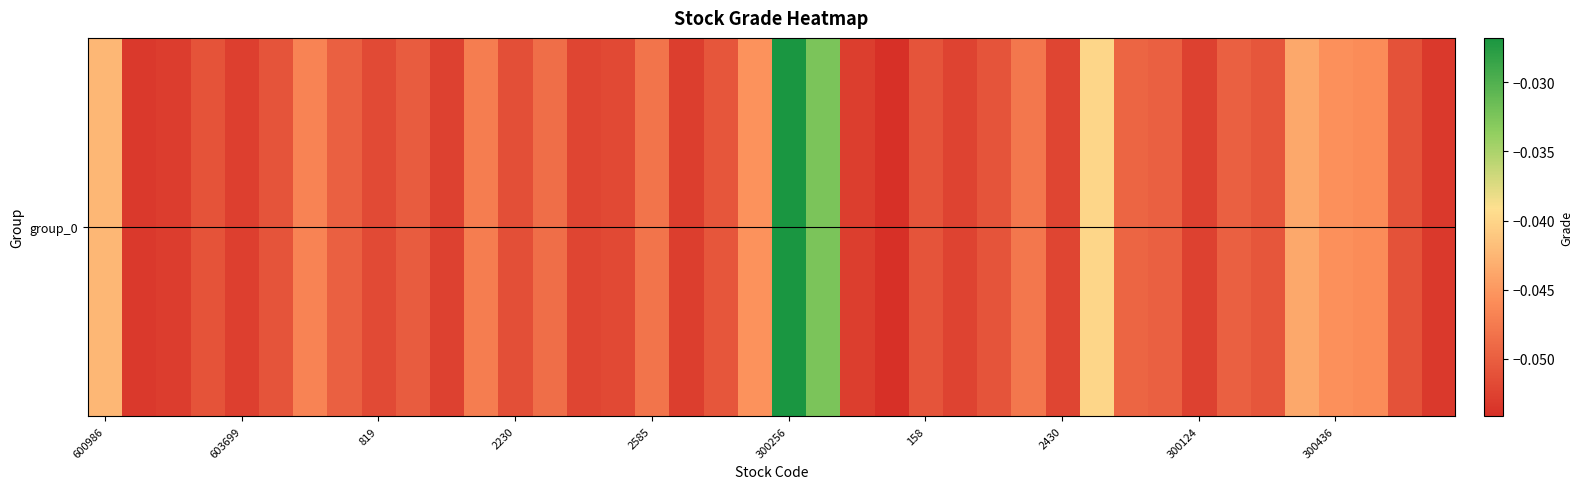

Where is the data nearest to the value 0?

300256